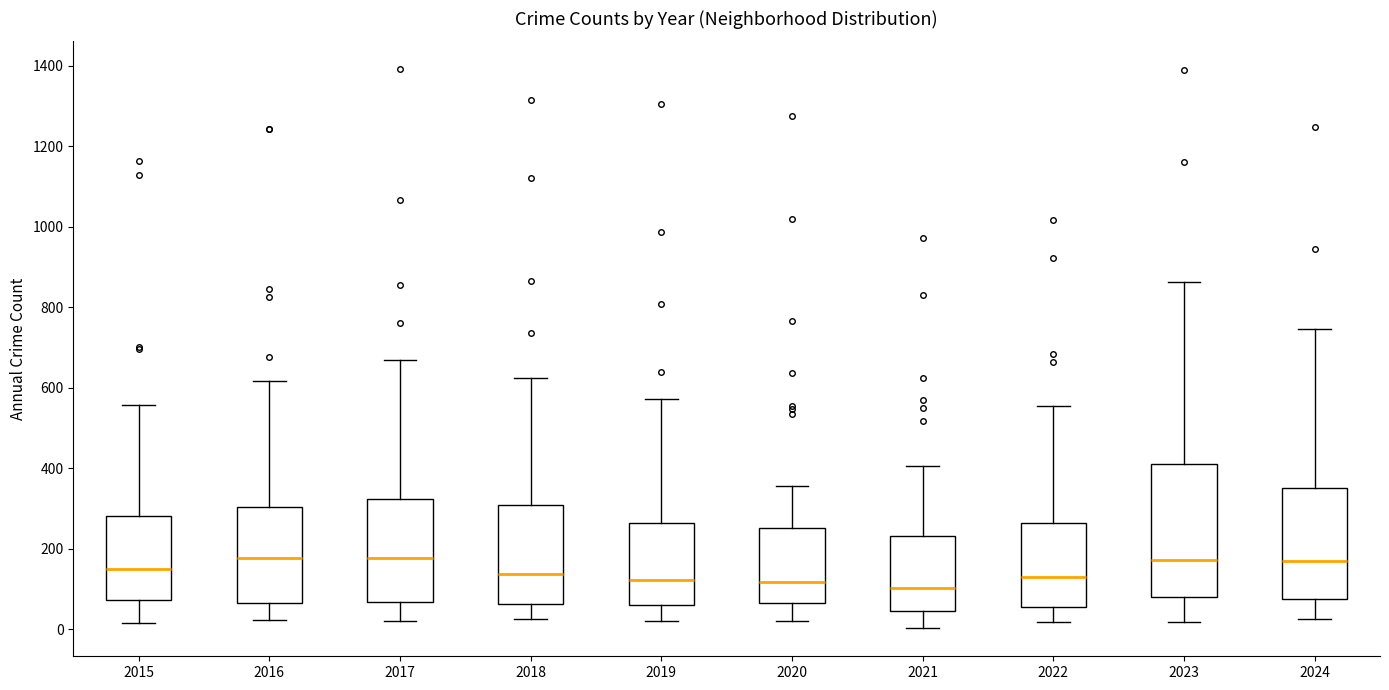

Comparing the boxes themselves (not the whiskers), which one is the tallest?

2023